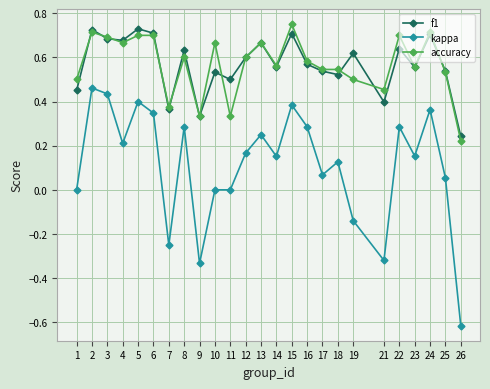

Which label corresponds to the largest value in the chart?

15